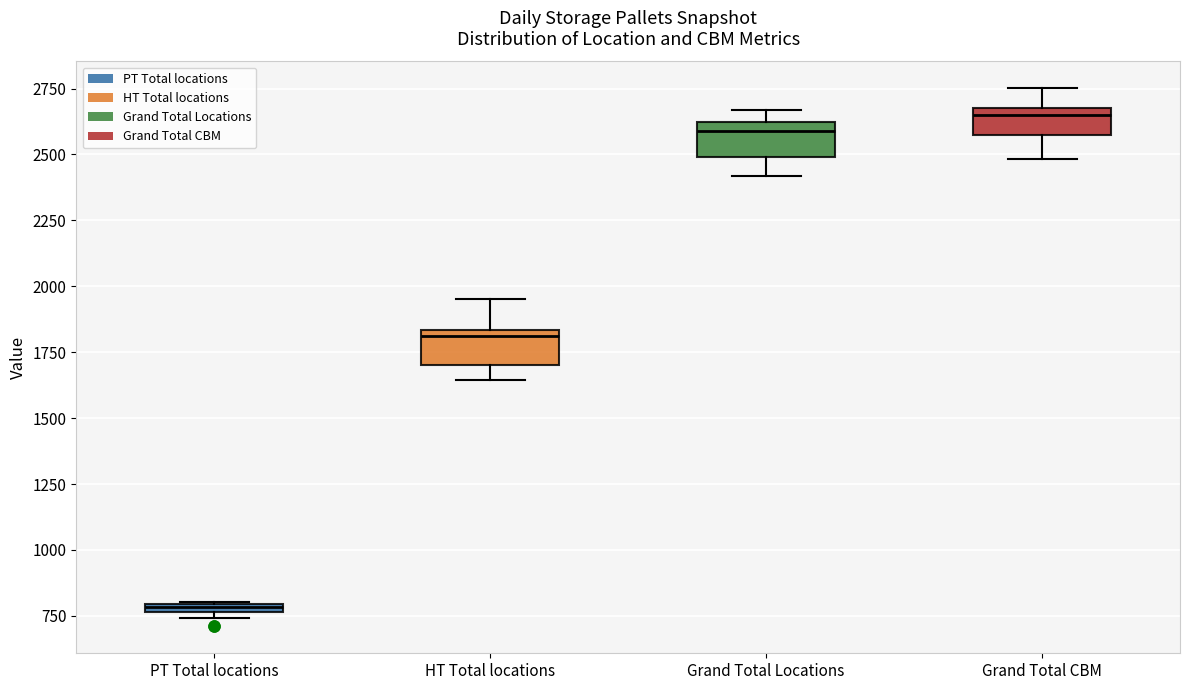

Which box has the lowest median line?

PT Total locations